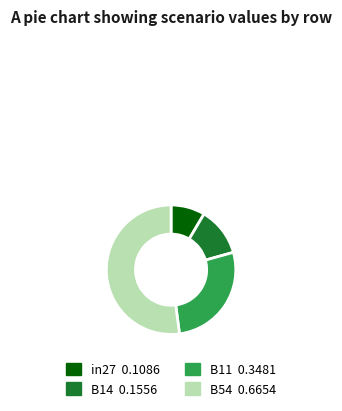

How many slices are in this pie chart?

4